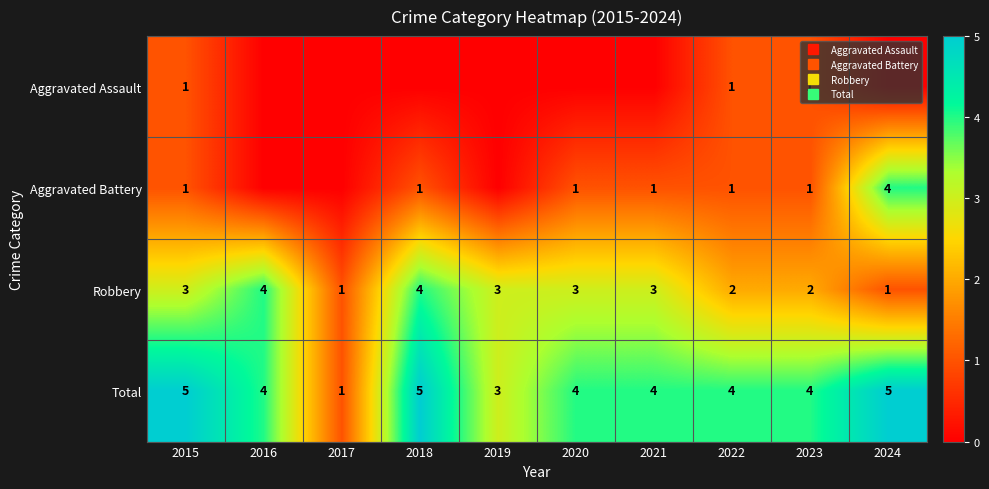

The value of Aggravated Assault at 2022 is 0. True or false?

False